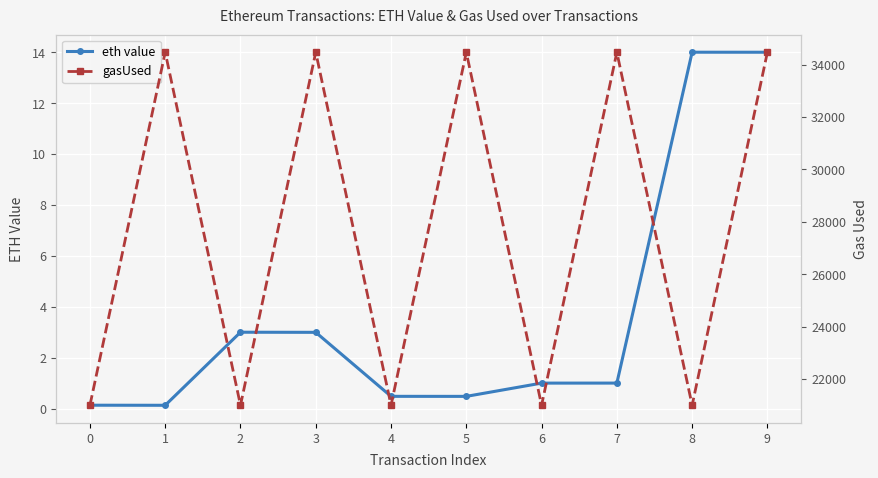

At how many categories does at least one series exceed 2650?

10